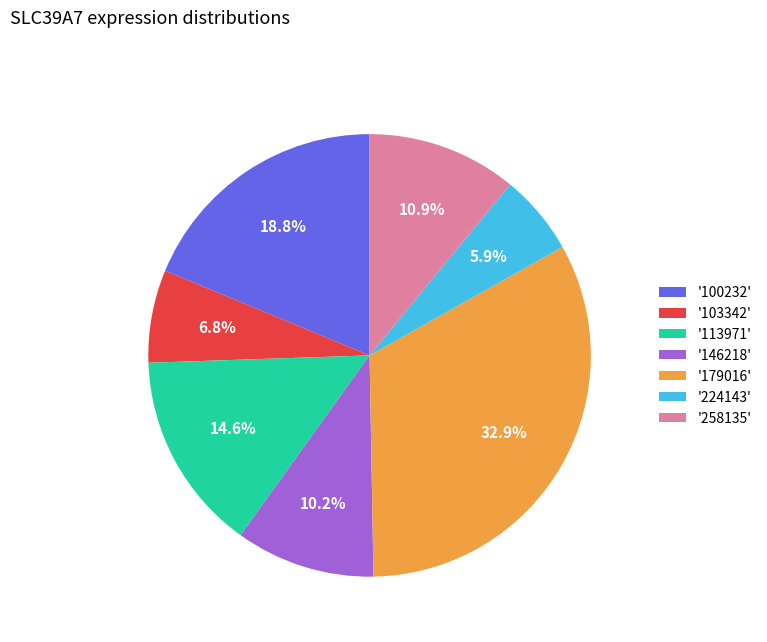

Which category has the biggest portion of the pie?

'179016'